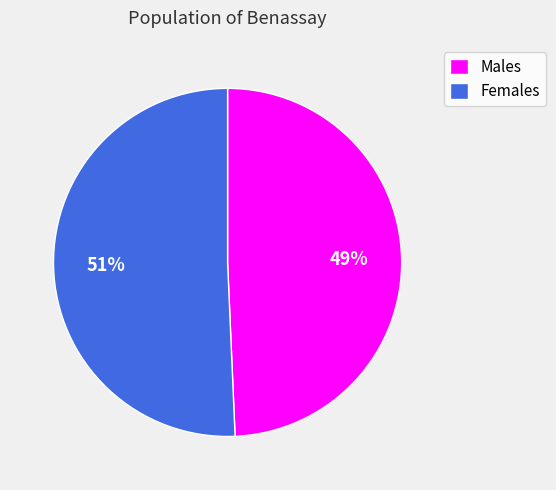

What percentage is the Females slice, to the nearest percent?

51%